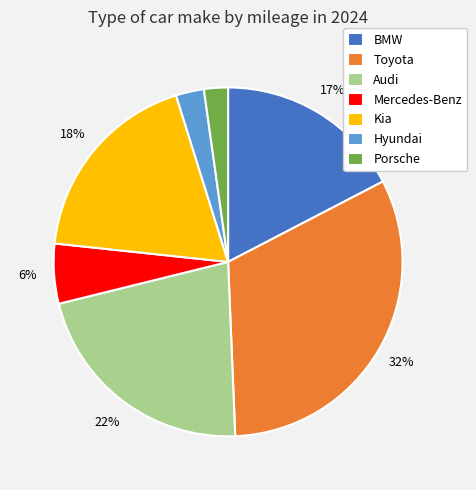

Does Mercedes-Benz account for over 50% of the chart?

No